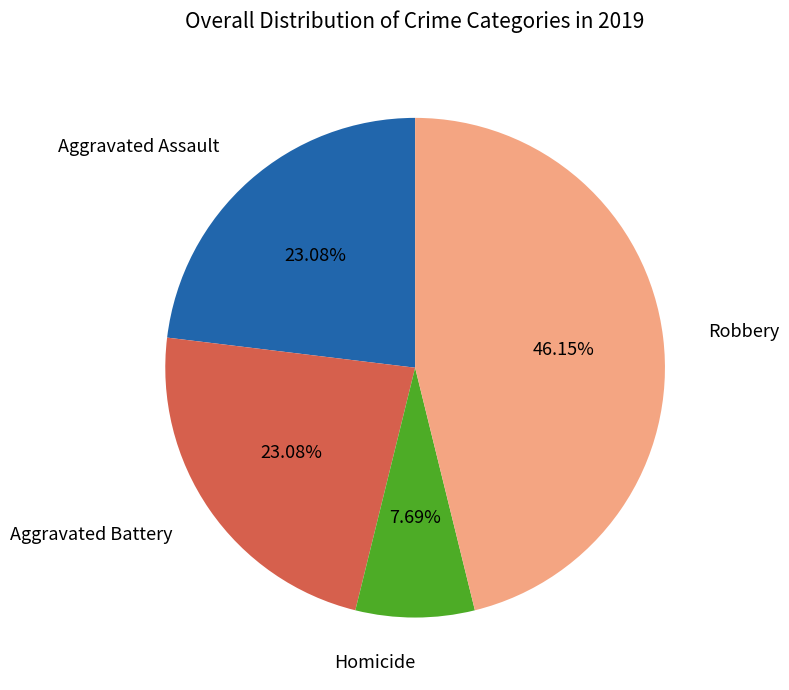

Is there a majority slice in this chart?

No